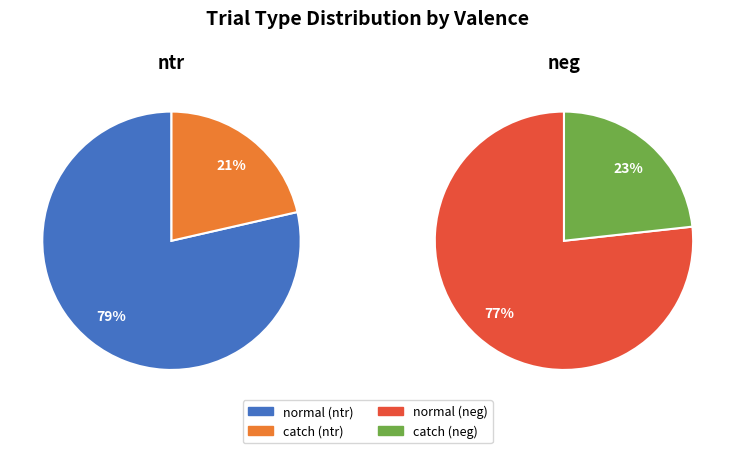

Which category has the smallest portion of the pie?

catch